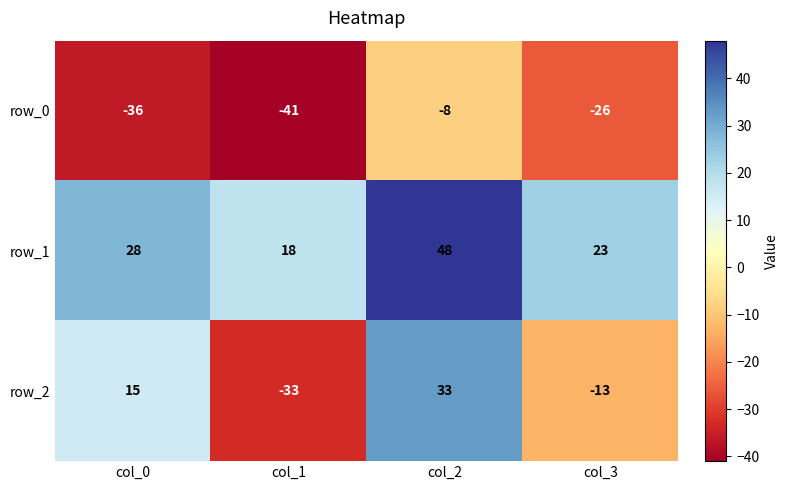

At col_1, list the series in order from smallest to largest.

row_0, row_2, row_1